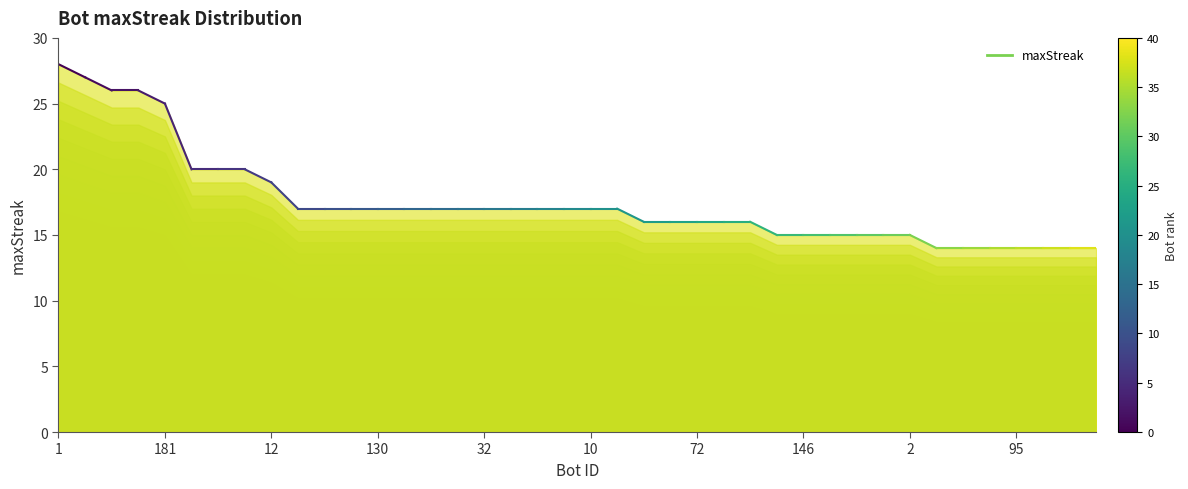

The value at 181 is 47. True or false?

False